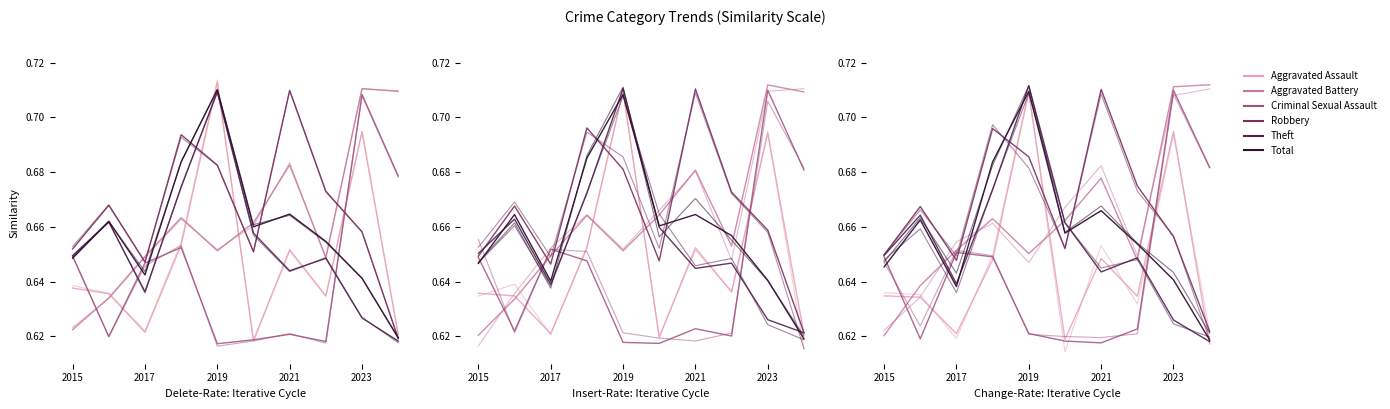

True or false: Theft has more than 1 interior local peaks.

True